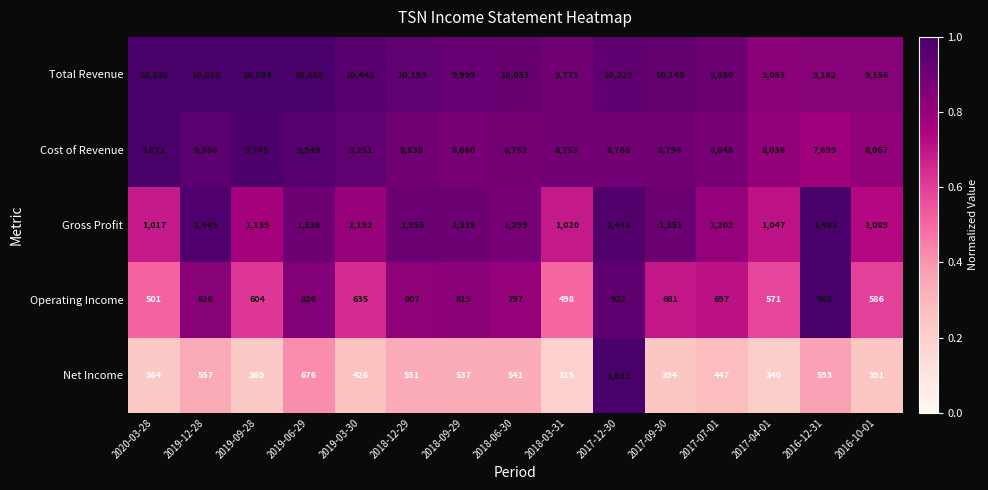

Which series has the widest spread of values?

Cost of Revenue